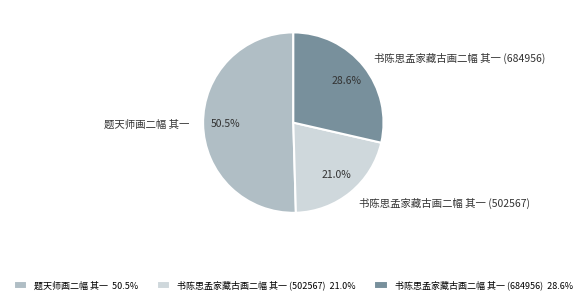

Count the number of slices in the pie.

3